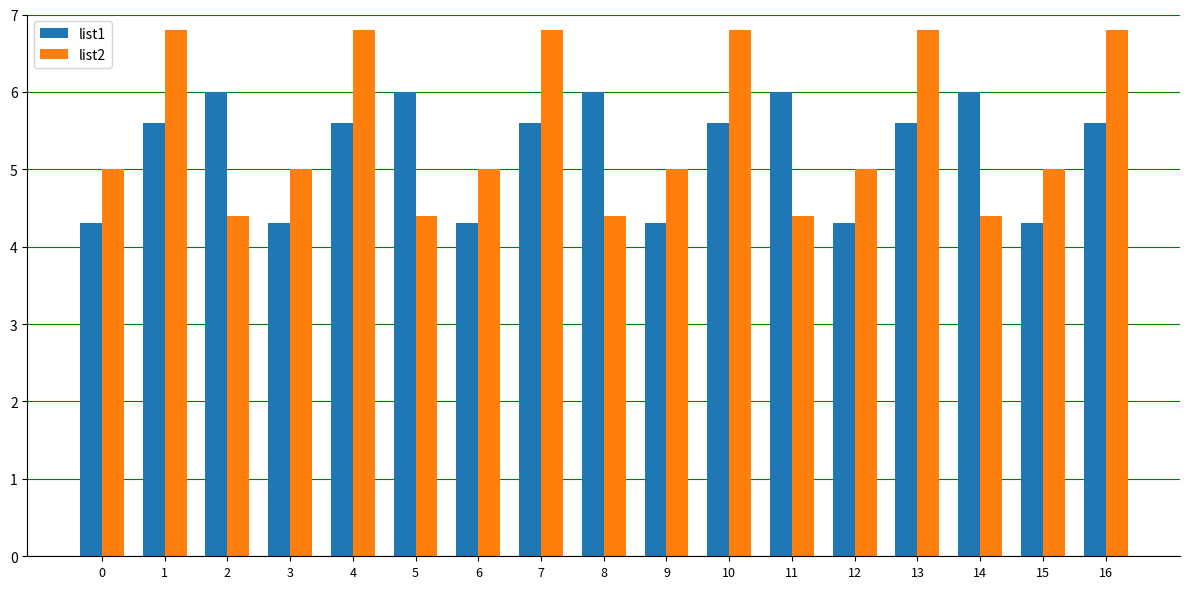

What is the difference between the maximum and second lowest values in the list2 series?

2.4